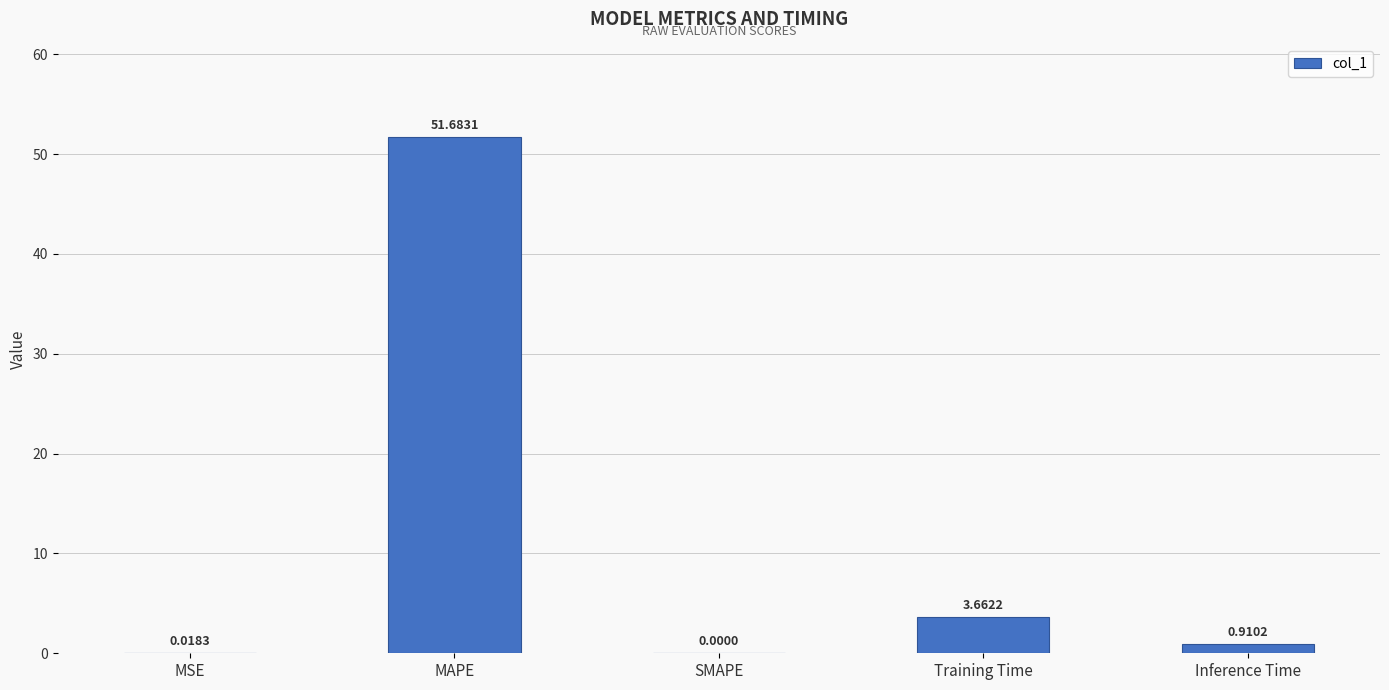

What is the sum of the values at MAPE and SMAPE?

51.7